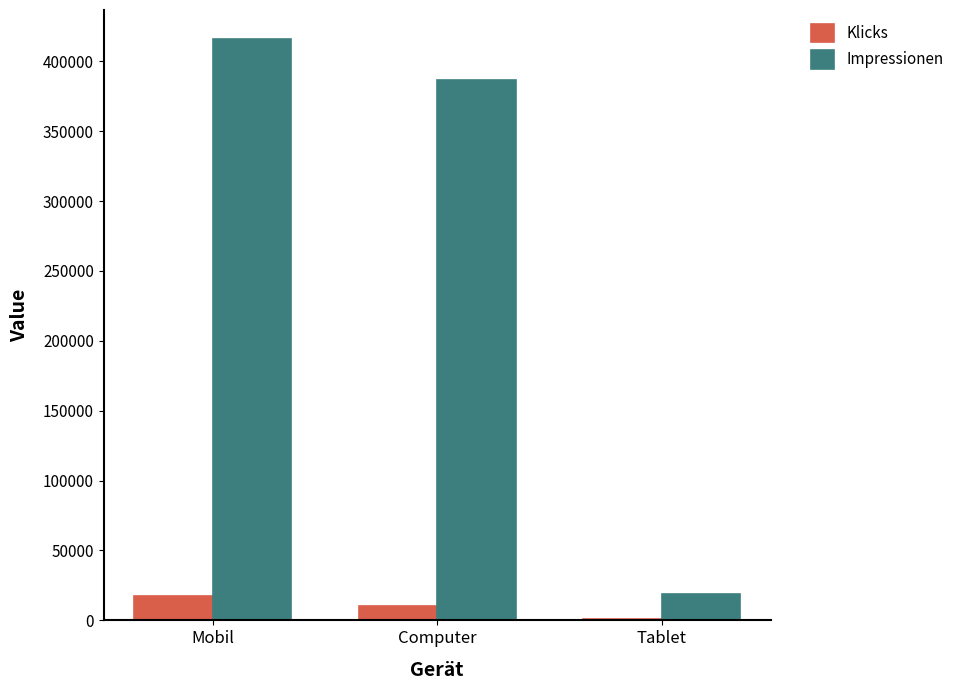

Which series has the widest spread of values?

Impressionen